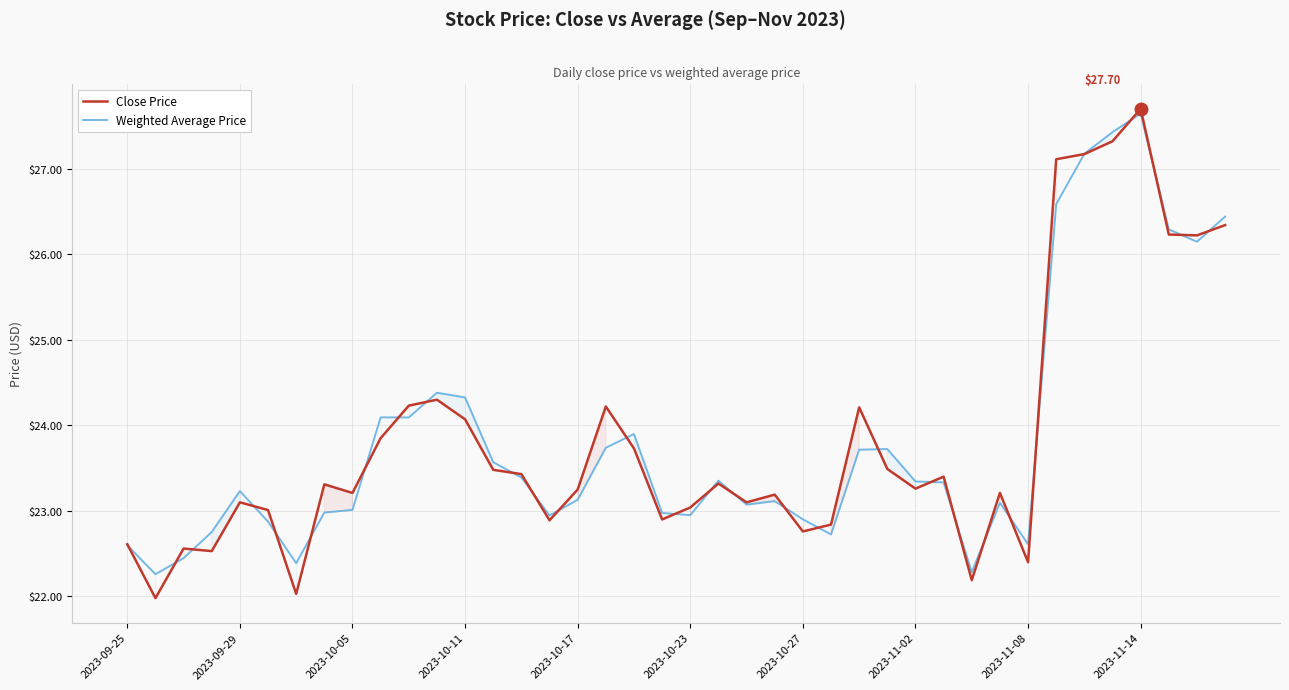

What is the difference between the Close Price values at 39 and 26?

2.1